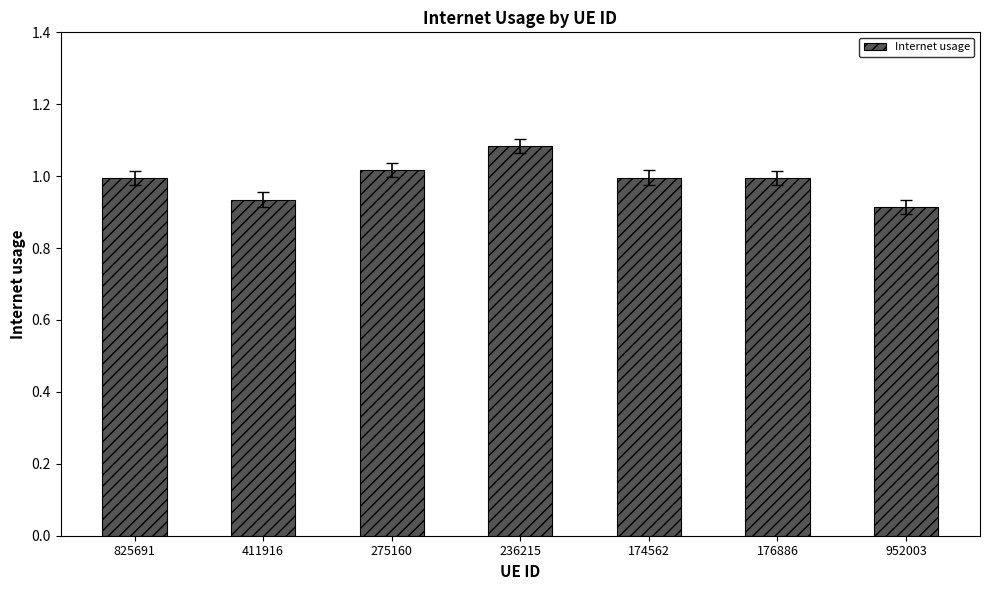

What is the difference between the maximum and minimum values?

0.2